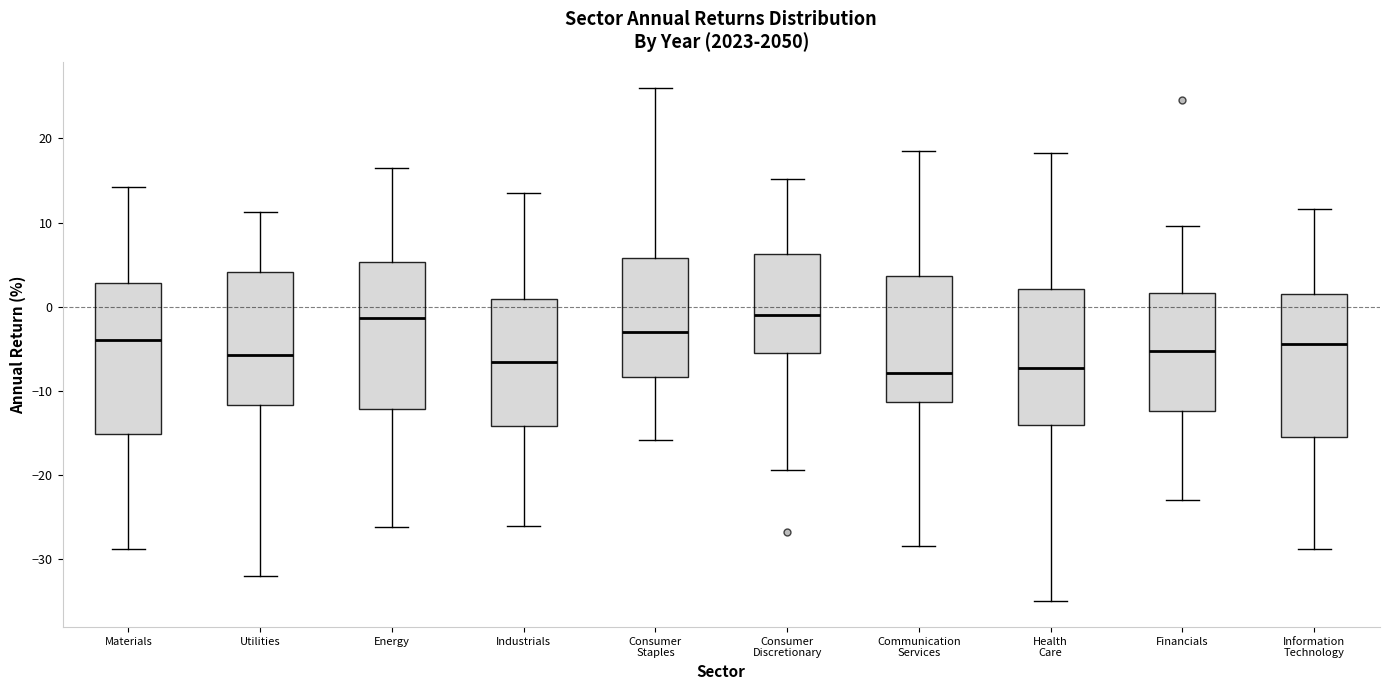

Reading left to right, transcribe this box plot: for each box, give where its median line is, the range the box spans, and where its two whiskers end, as read against the y-axis. The values are not printed on the chart, so give them approximately, as read against the axis.

Materials: median -4, box -15 to 3, whiskers -29 to 14
Utilities: median -6, box -12 to 4, whiskers -32 to 11
Energy: median -1, box -12 to 5, whiskers -26 to 16
Industrials: median -7, box -14 to 1, whiskers -26 to 14
Consumer Staples: median -3, box -8 to 6, whiskers -16 to 26
Consumer Discretionary: median -1, box -6 to 6, whiskers -19 to 15
Communication Services: median -8, box -11 to 4, whiskers -28 to 18
Health Care: median -7, box -14 to 2, whiskers -35 to 18
Financials: median -5, box -12 to 2, whiskers -23 to 10
Information Technology: median -4, box -15 to 2, whiskers -29 to 12